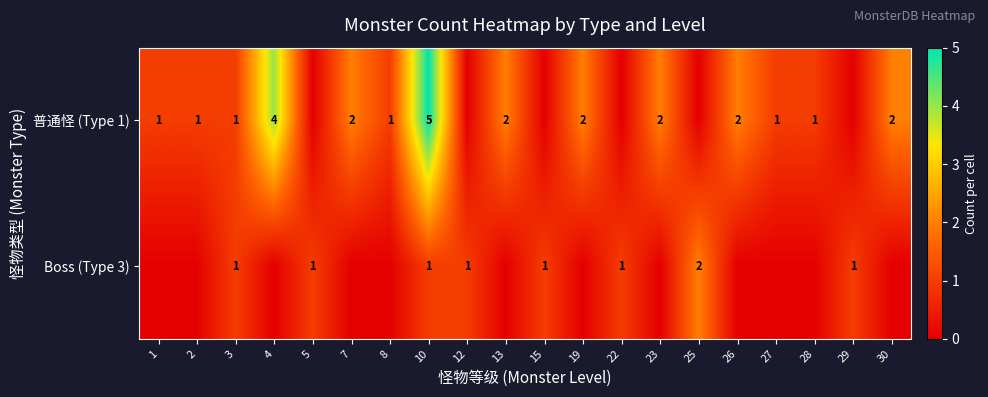

What is the sum of the 普通怪 (Type 1) values at 19 and 13?

4